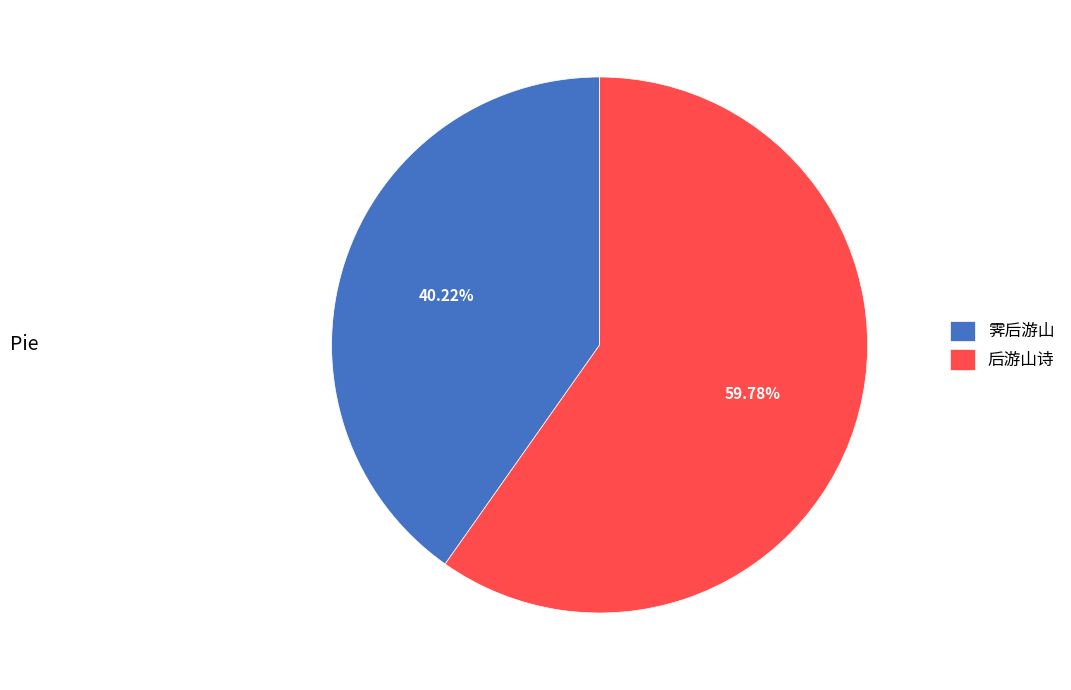

True or false: 霁后游山 accounts for 35% of the total.

False